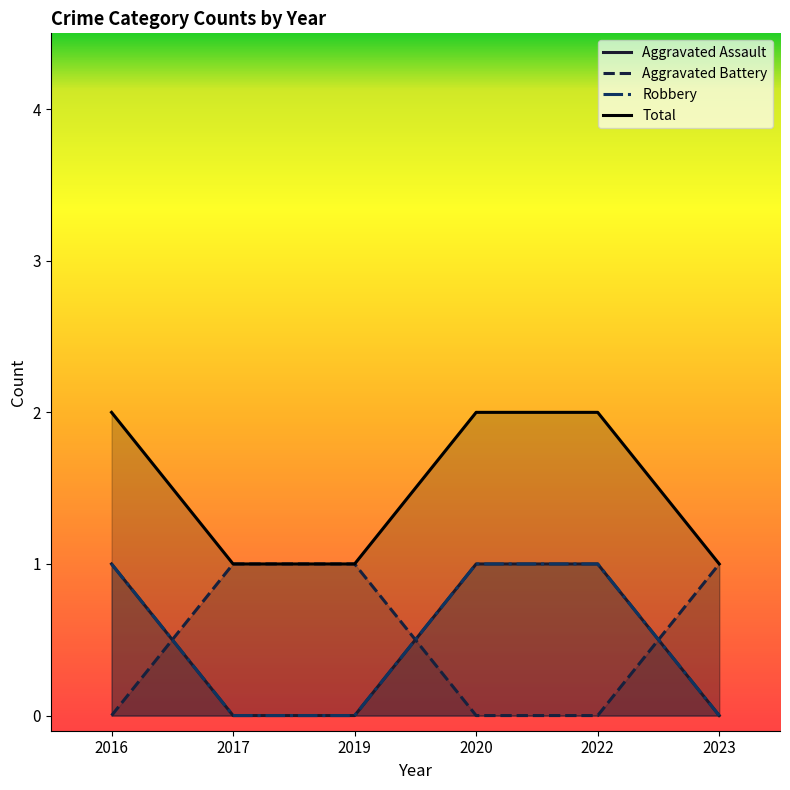

The Total series shows 0 at 2017. True or false?

False